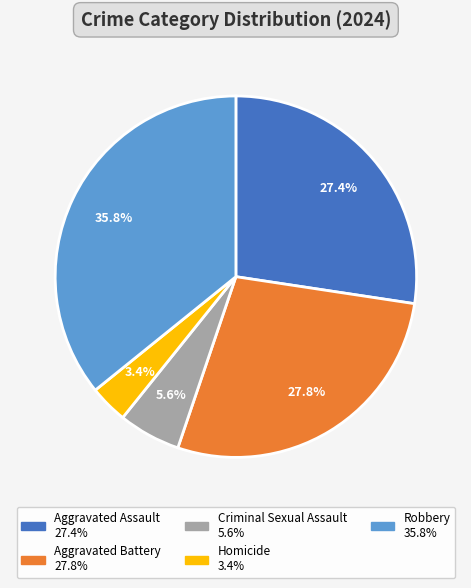

Count the number of slices in the pie.

5